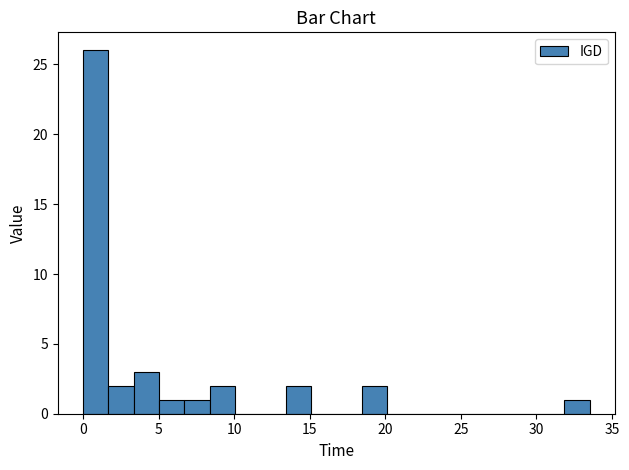

Read against the x-axis, roughly where is the centre of the tallest bar?

1.0